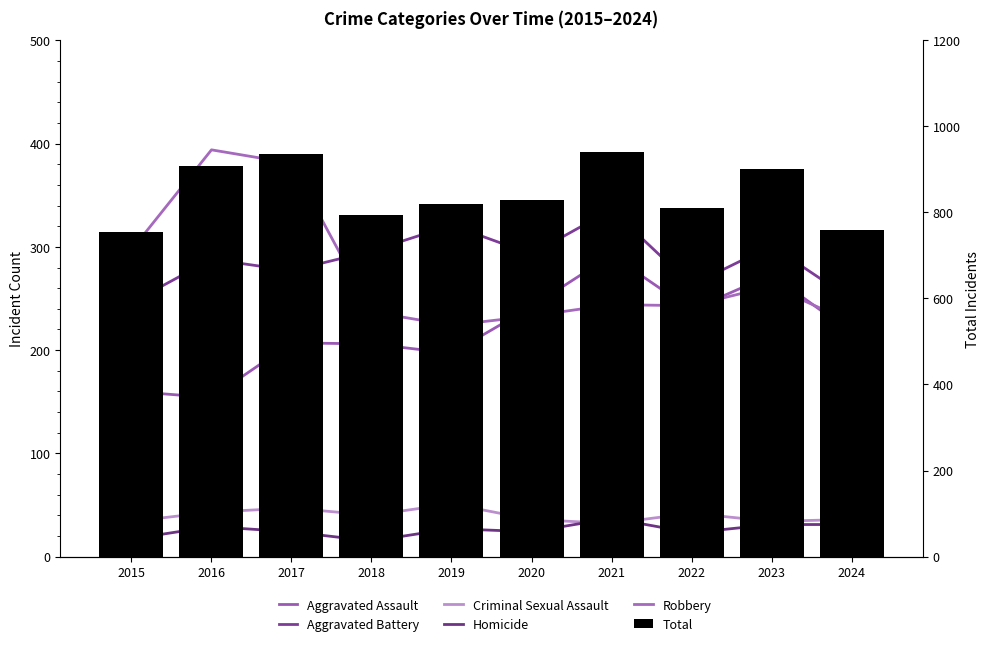

Which label corresponds to the smallest value in the chart?

2018